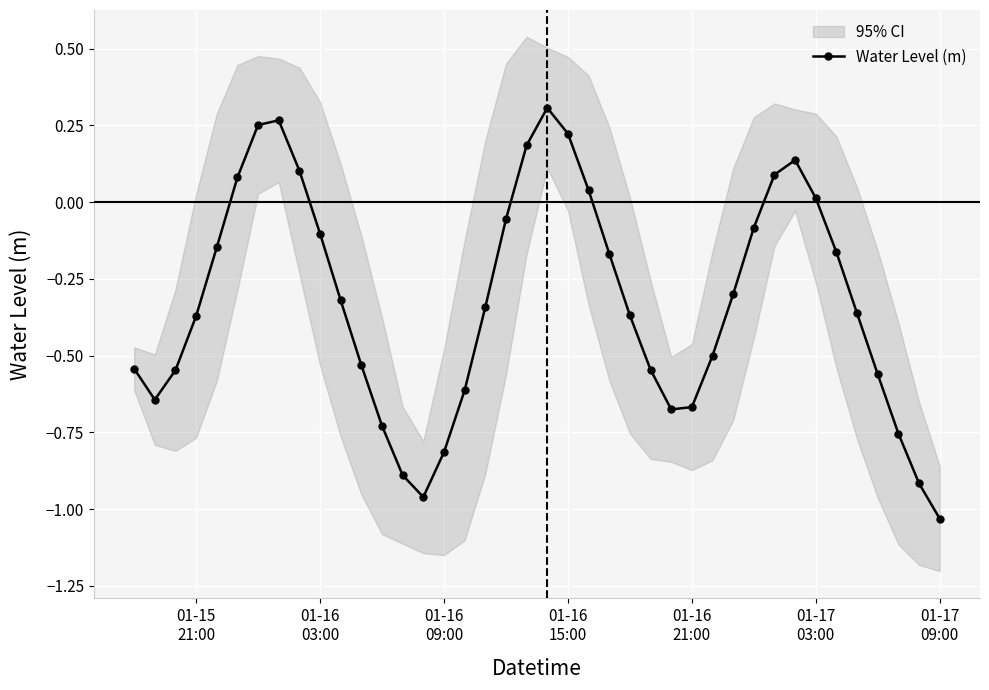

True or false: Water Level (m) has more than 2 interior local peaks.

True